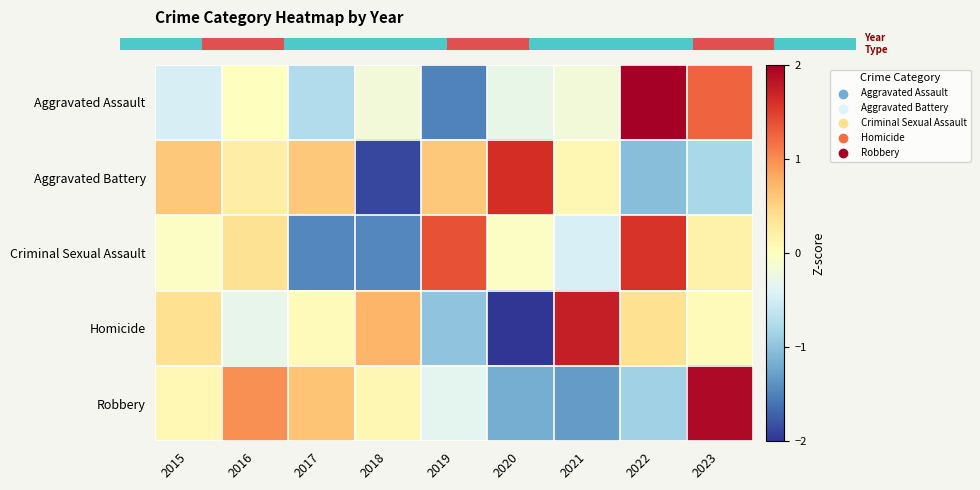

Reading left to right, list all the values displayed in this chart.

Aggravated Assault: 2015=-0.5	2016=0.0	2017=-0.7	2018=-0.2	2019=-1.5	2020=-0.3	2021=-0.2	2022=2.1	2023=1.3
Aggravated Battery: 2015=0.6	2016=0.2	2017=0.6	2018=-1.9	2019=0.6	2020=1.6	2021=0.1	2022=-1.0	2023=-0.8
Criminal Sexual Assault: 2015=-0.0	2016=0.4	2017=-1.5	2018=-1.5	2019=1.4	2020=-0.0	2021=-0.4	2022=1.6	2023=0.2
Homicide: 2015=0.4	2016=-0.3	2017=0.0	2018=0.7	2019=-1.0	2020=-2.0	2021=1.7	2022=0.4	2023=0.0
Robbery: 2015=0.1	2016=1.0	2017=0.6	2018=0.1	2019=-0.3	2020=-1.2	2021=-1.3	2022=-0.9	2023=1.9